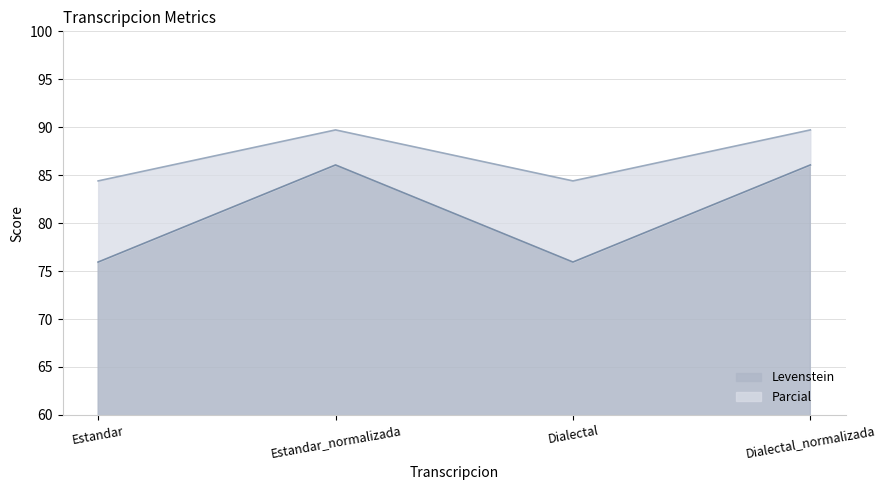

What is the difference between the highest and lowest values at Dialectal_normalizada?

3.7